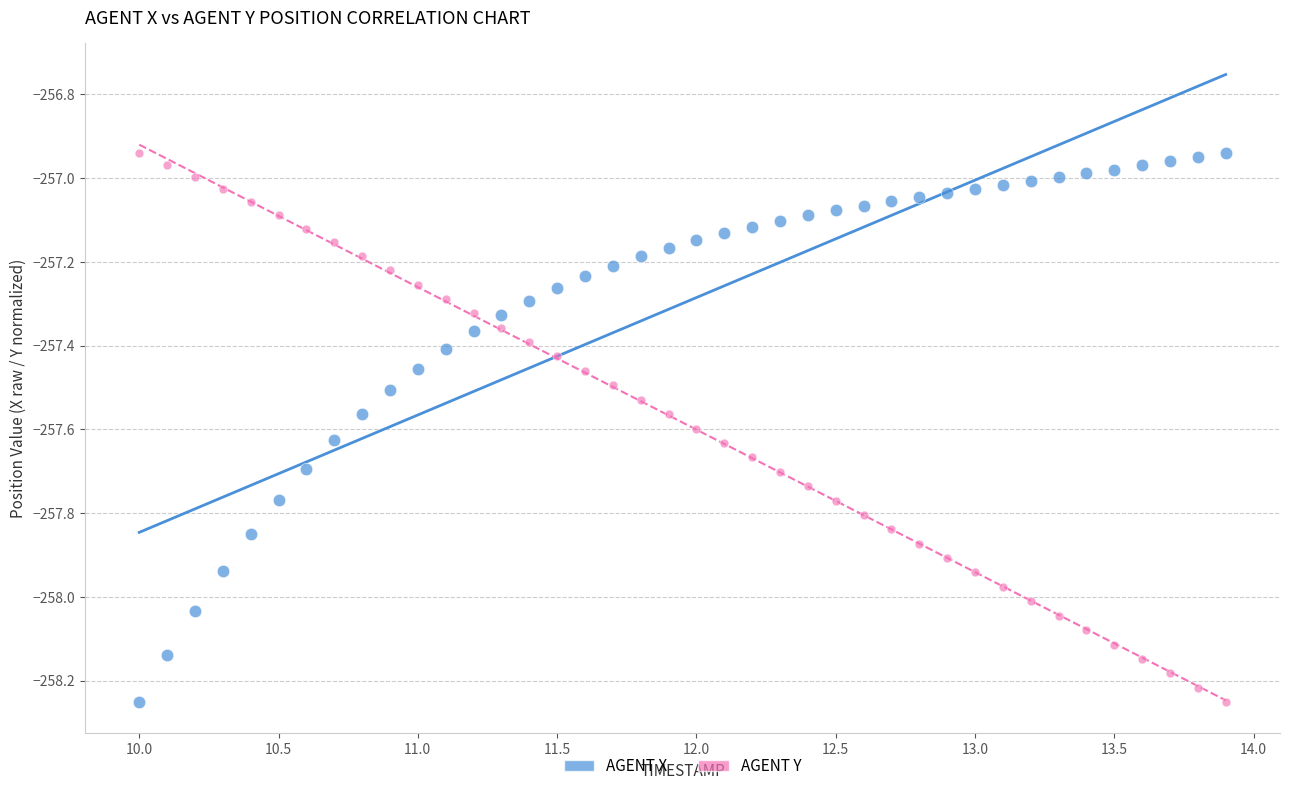

Across all data points, what is the range of X values (max minus min)?

3.9